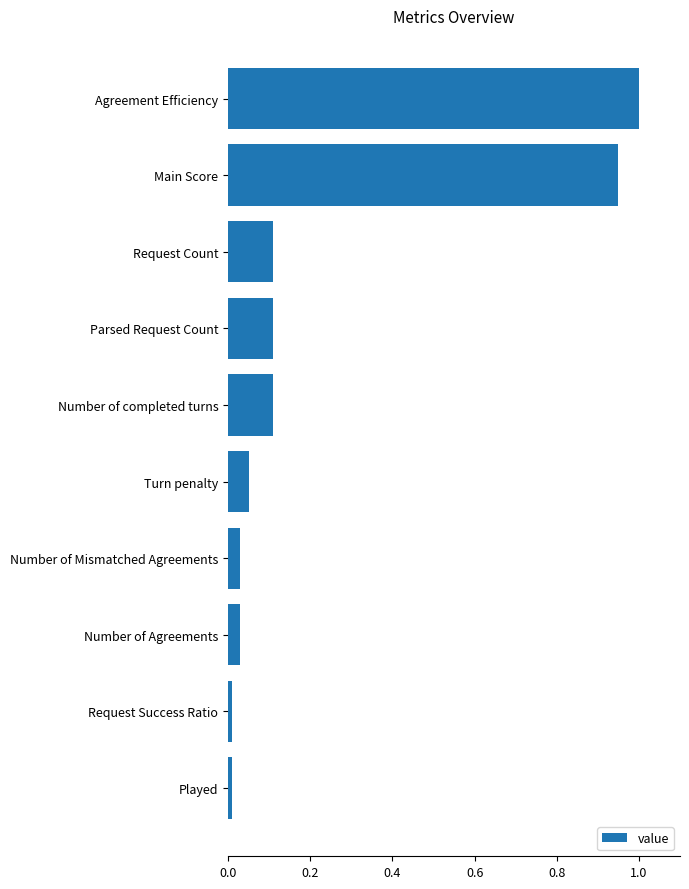

What is the change in value from Turn penalty to Request Count?

+0.1